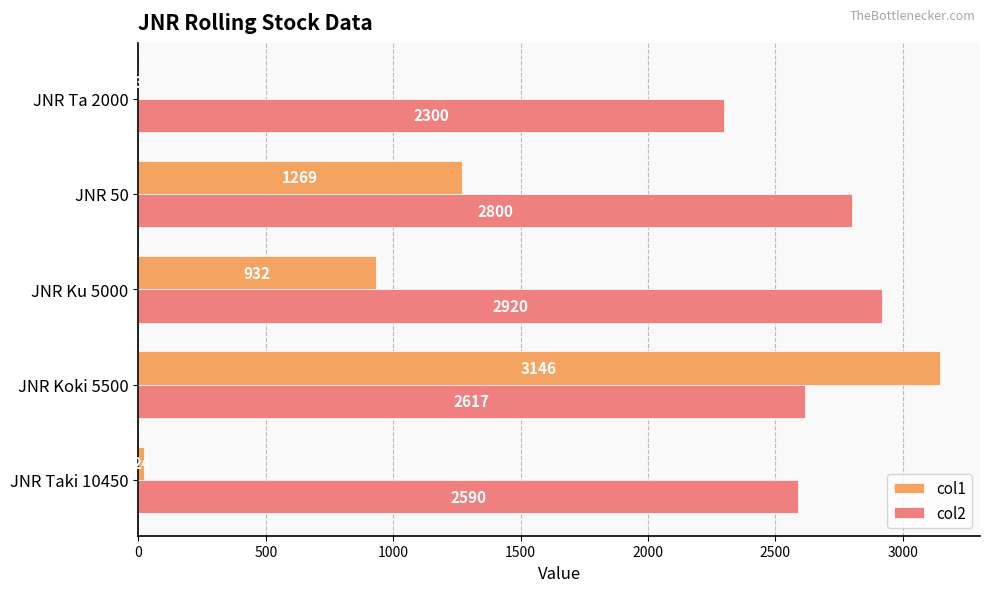

The col2 series shows 603 at JNR Ta 2000. True or false?

False